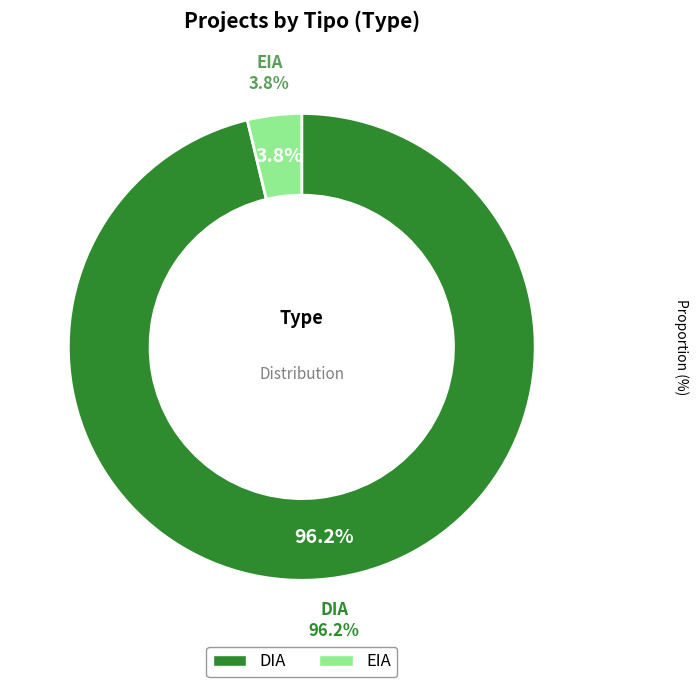

To the nearest percent, what percentage of the pie is EIA?

4%